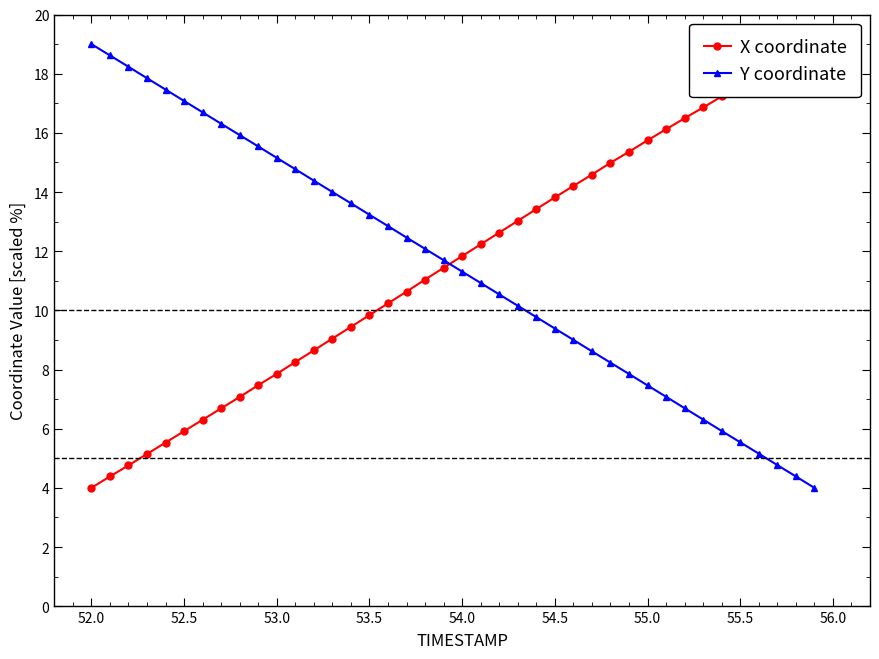

Rank the series by their average value, from lowest to highest.

Y coordinate, X coordinate